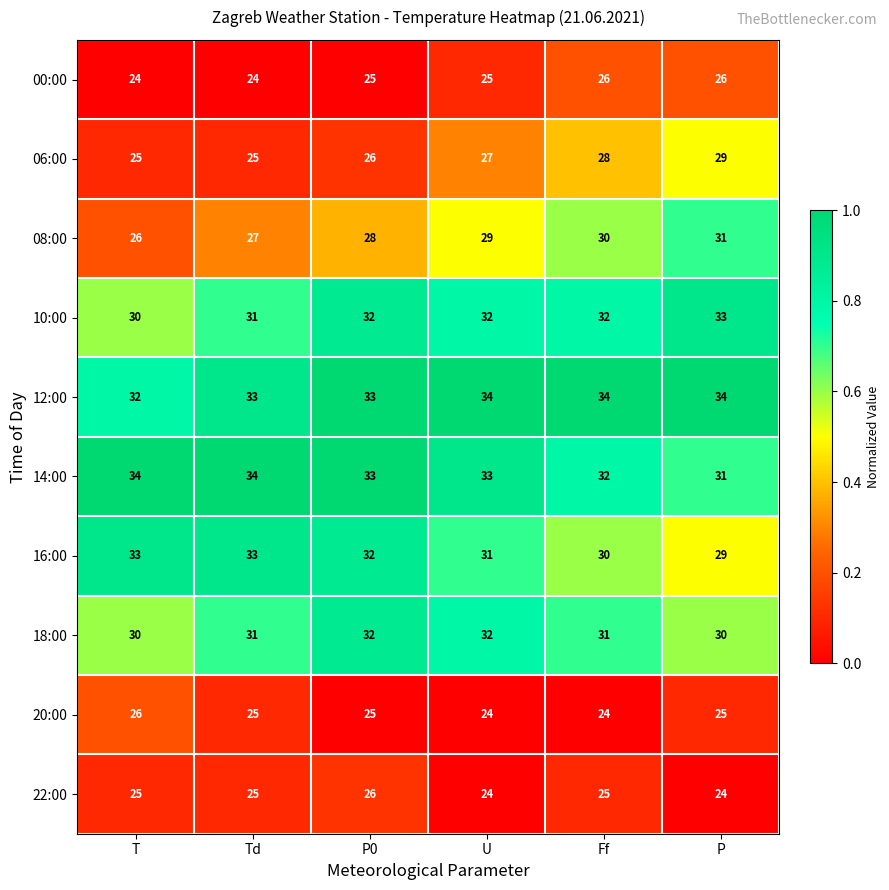

True or false: 22:00 has a value of 13 at P0.

False